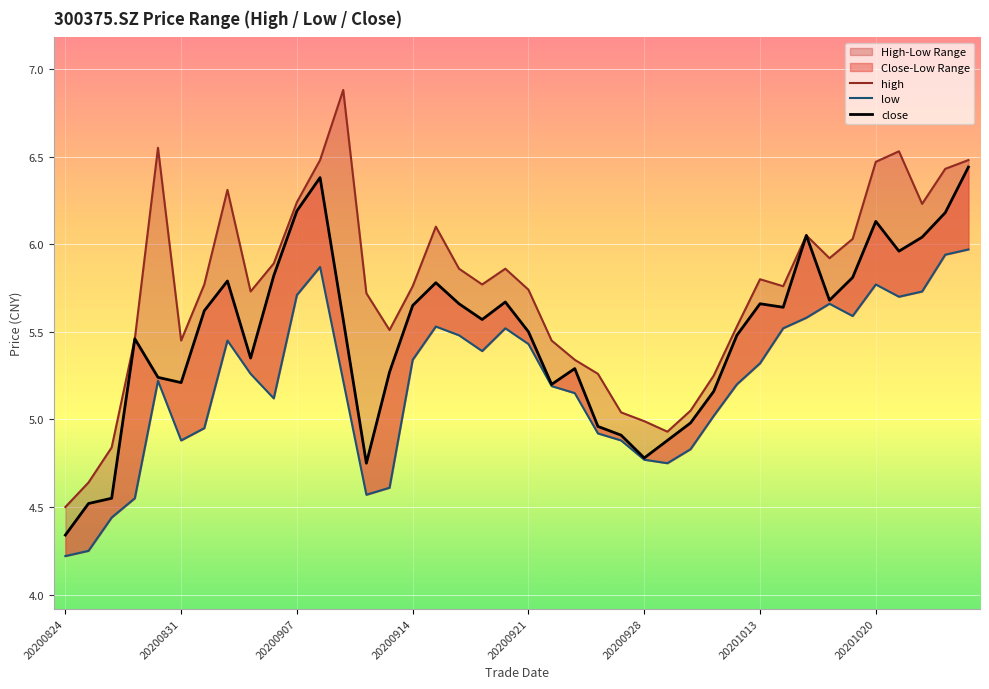

Is it true that high equals 3.9 at 38?

False